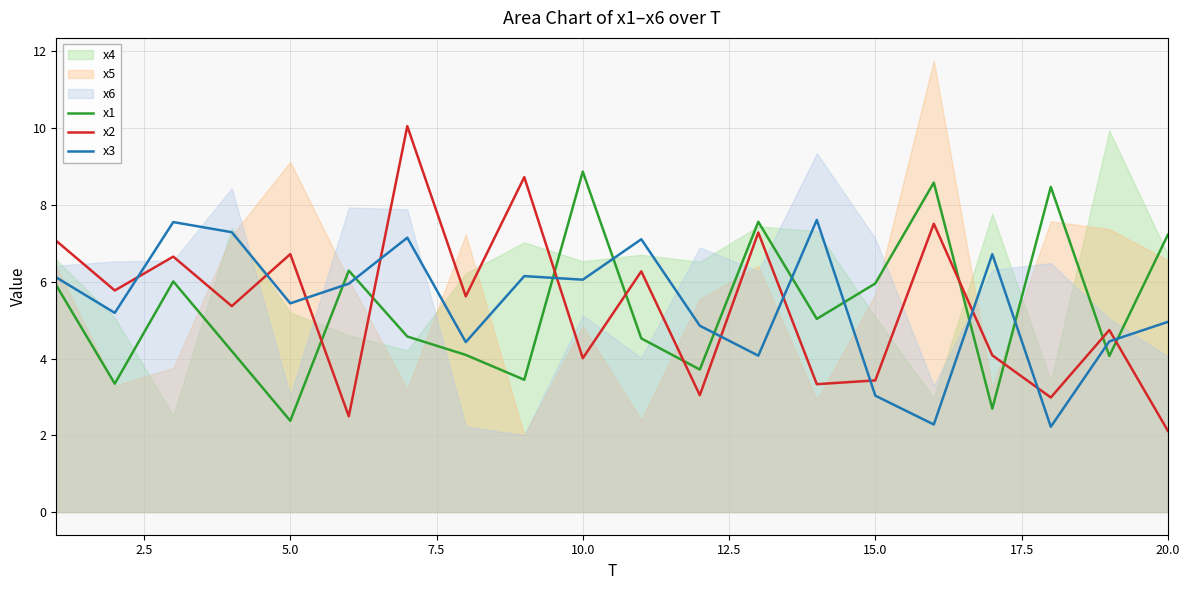

How many categories are shown in the chart?

20